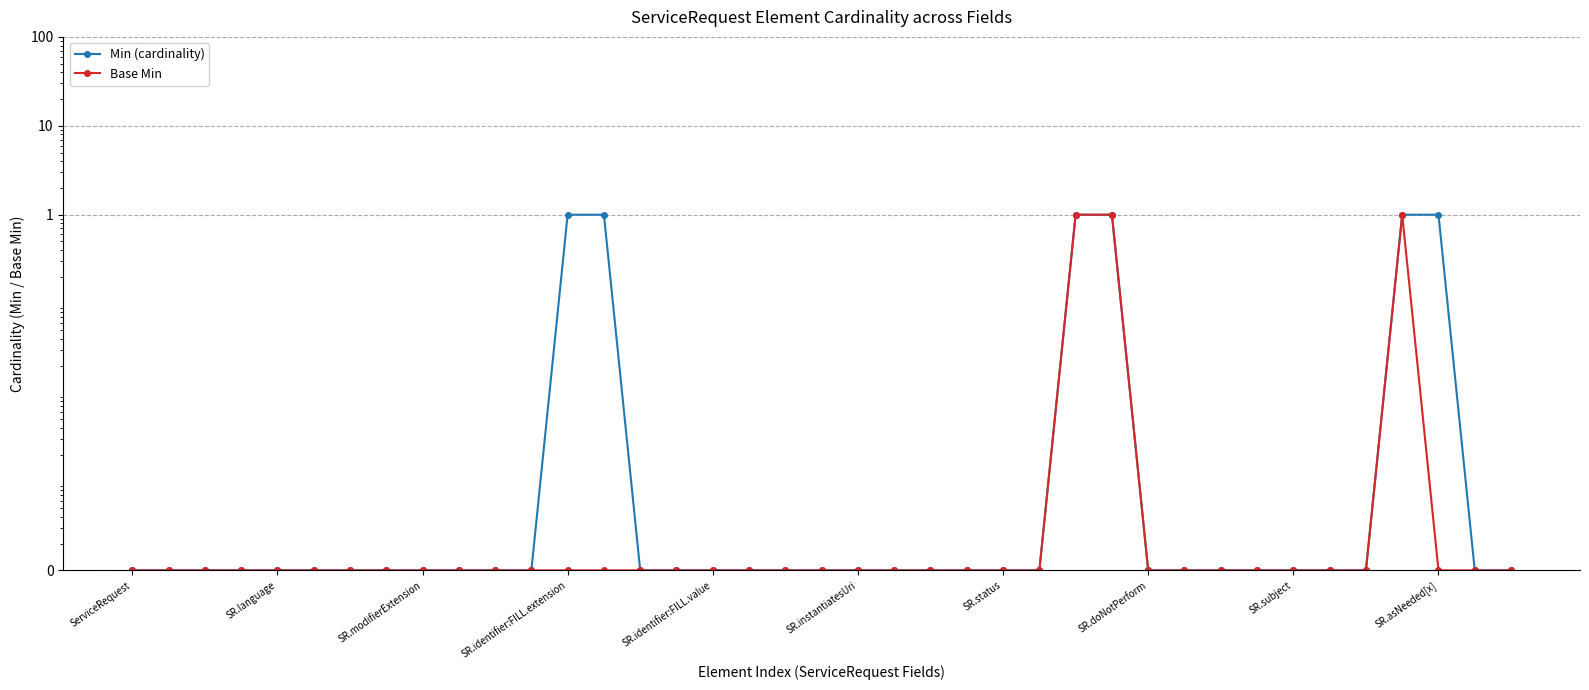

What is the total value across all series at 26?

2.0